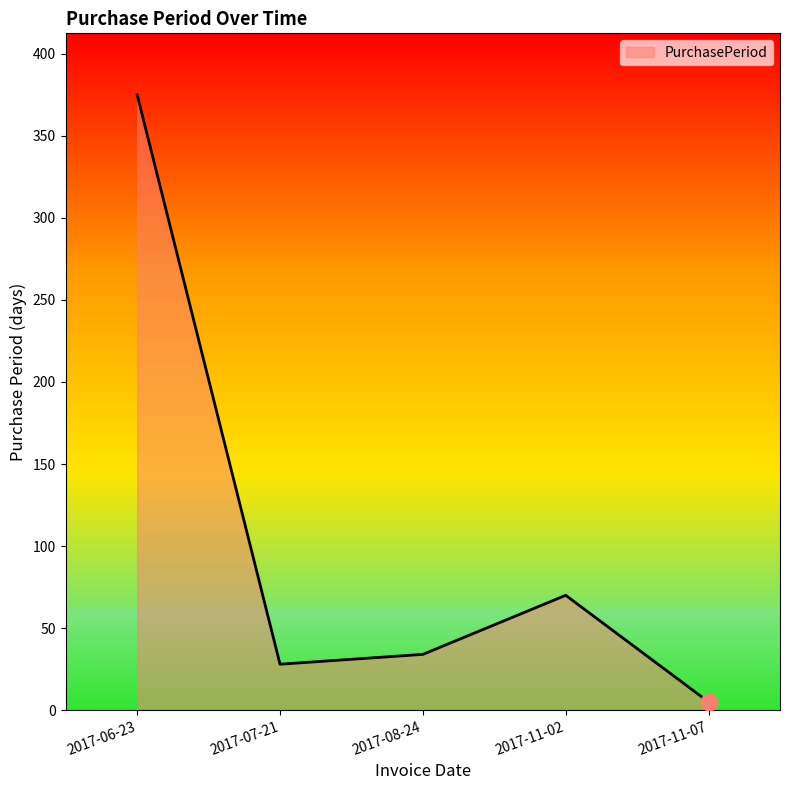

Rank the categories by value from highest to lowest.

2017-06-23, 2017-11-02, 2017-08-24, 2017-07-21, 2017-11-07